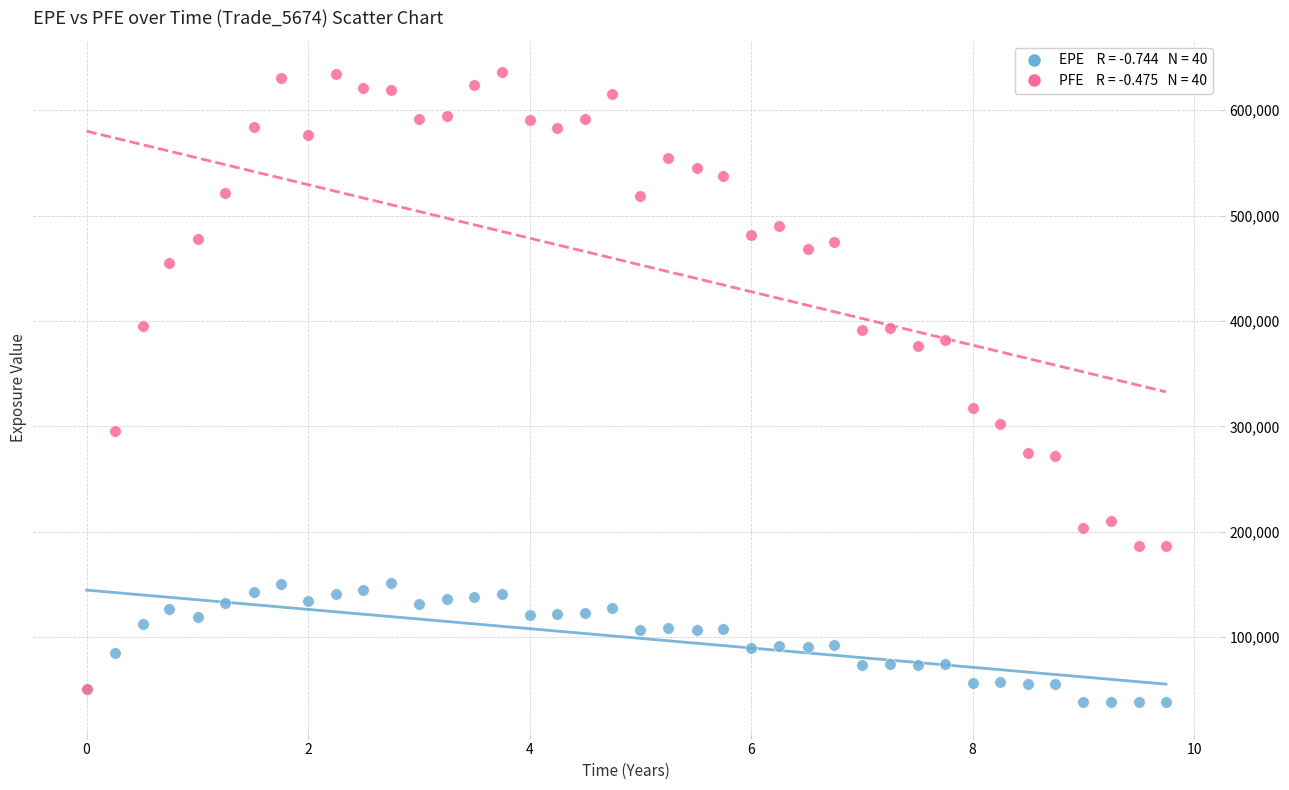

Across all series, what Y value is closest to 337035?

316944.0